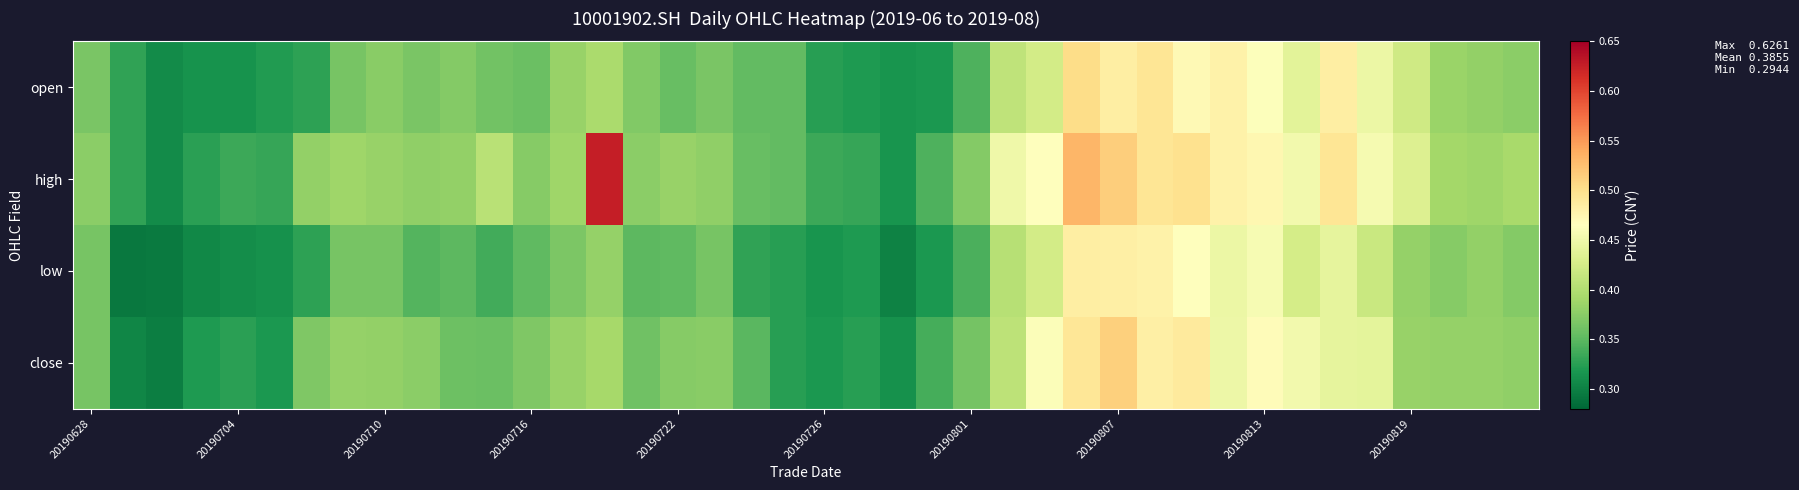

Rank the series by their maximum value, from lowest to highest.

low, open, close, high